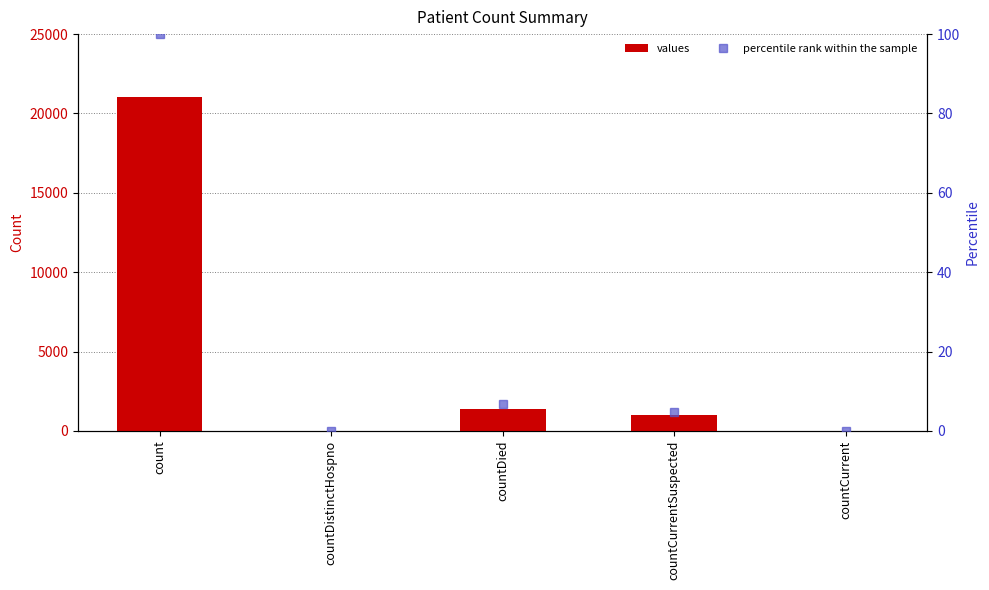

Rank the categories by percentile rank within the sample value from highest to lowest.

count, countDied, countCurrentSuspected, countDistinctHospno, countCurrent